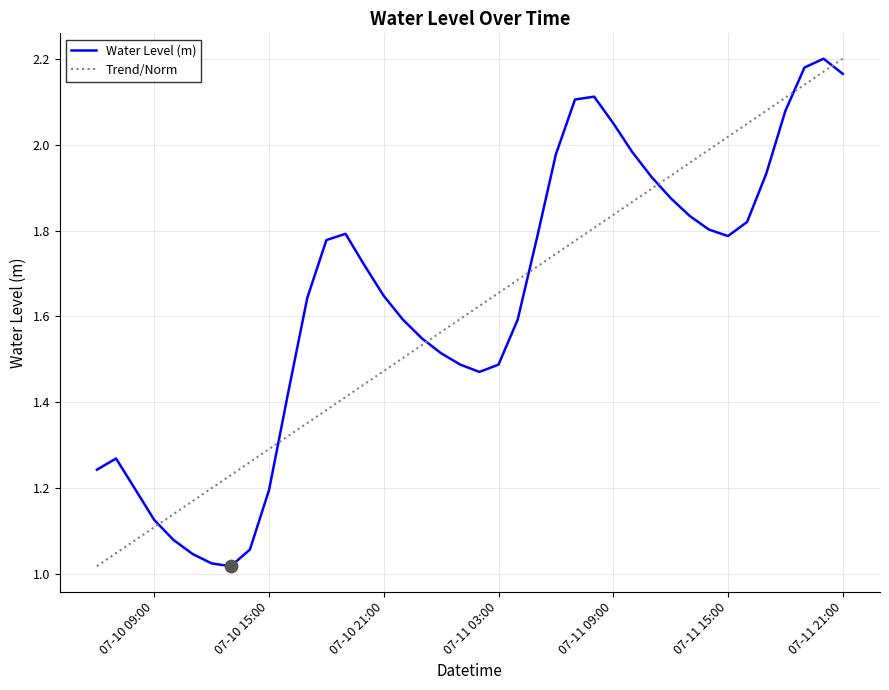

After their last crossing, which series has the higher values: Trend/Norm or Water Level (m)?

Trend/Norm